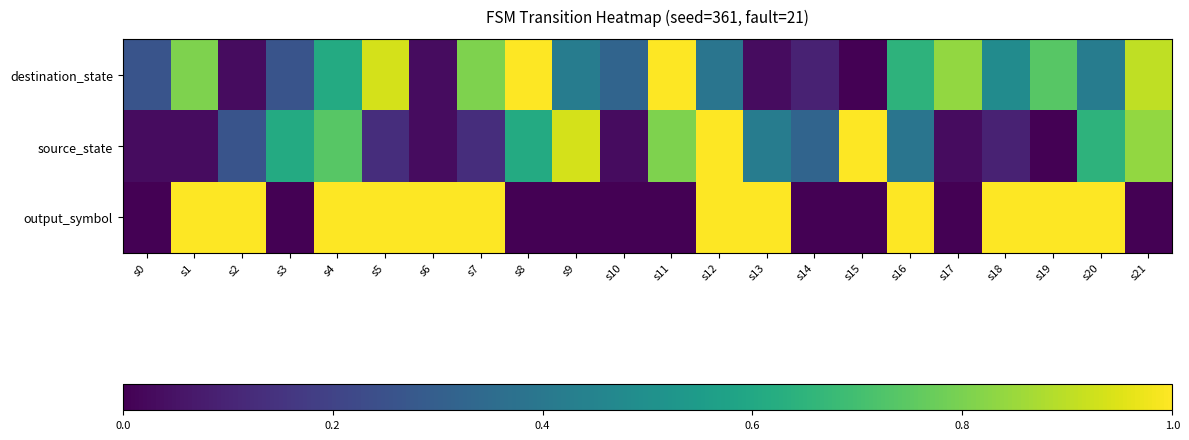

Which series has the widest spread of values?

destination_state